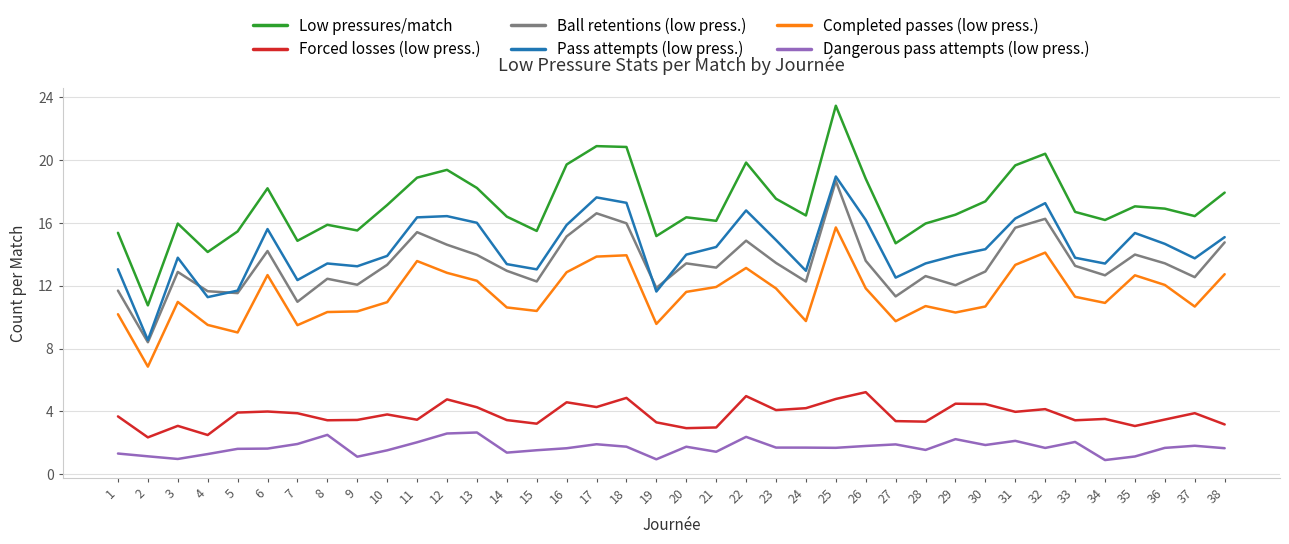

At how many categories does at least one series exceed 20?

4